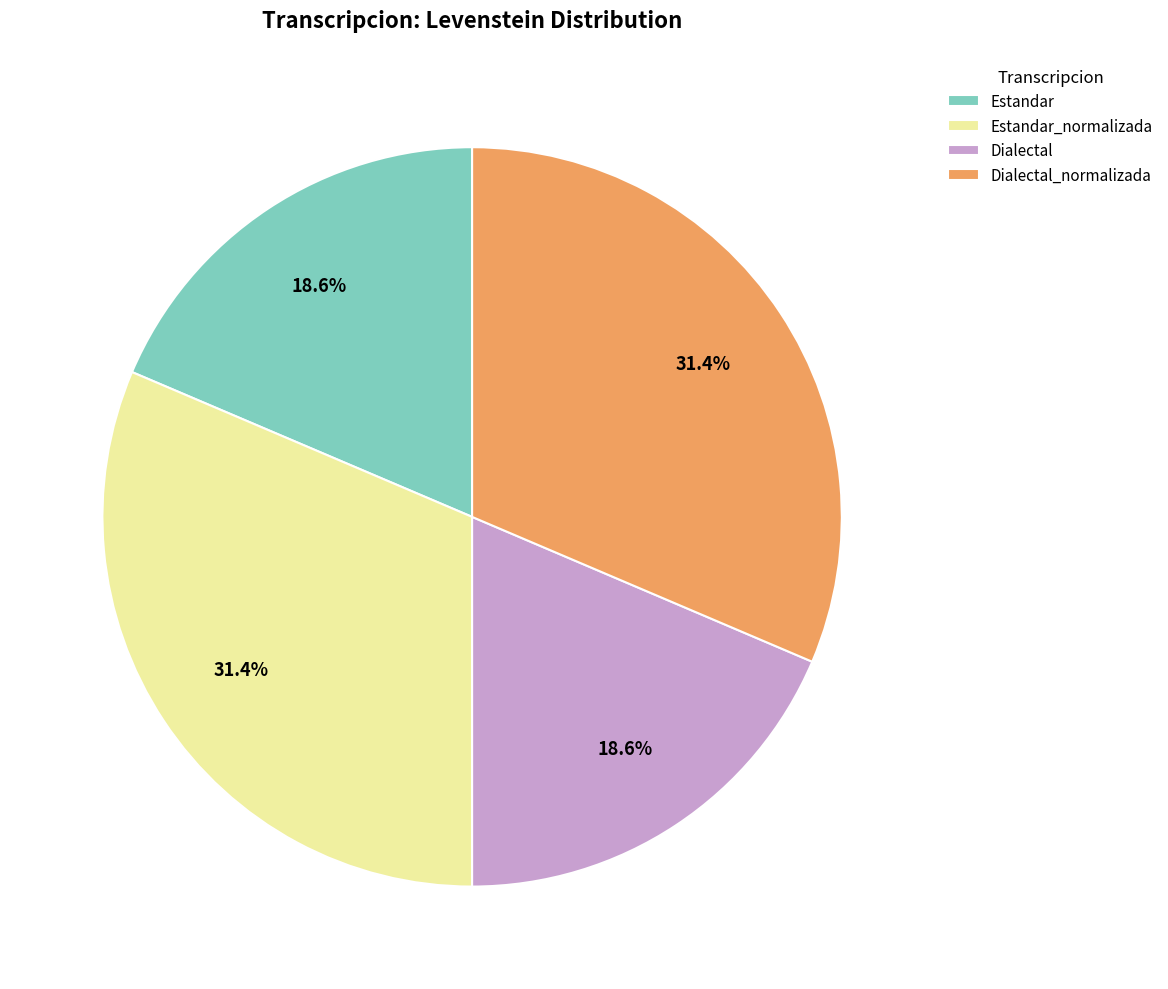

To the nearest percent, what portion does Estandar_normalizada represent?

31%